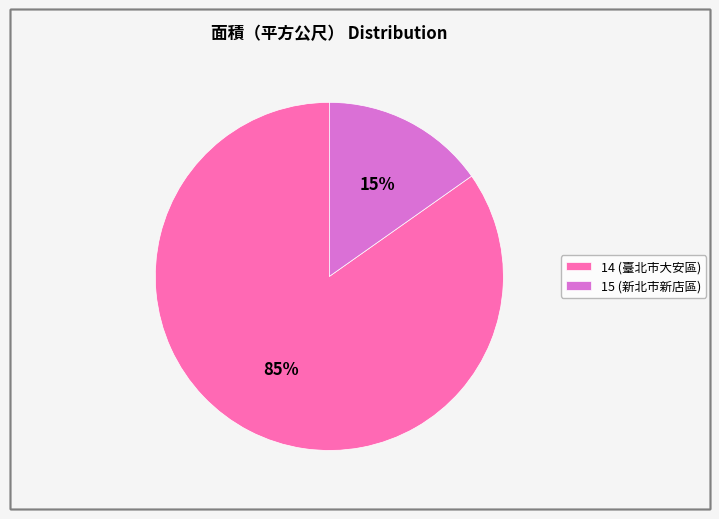

Is there a majority slice in this chart?

Yes